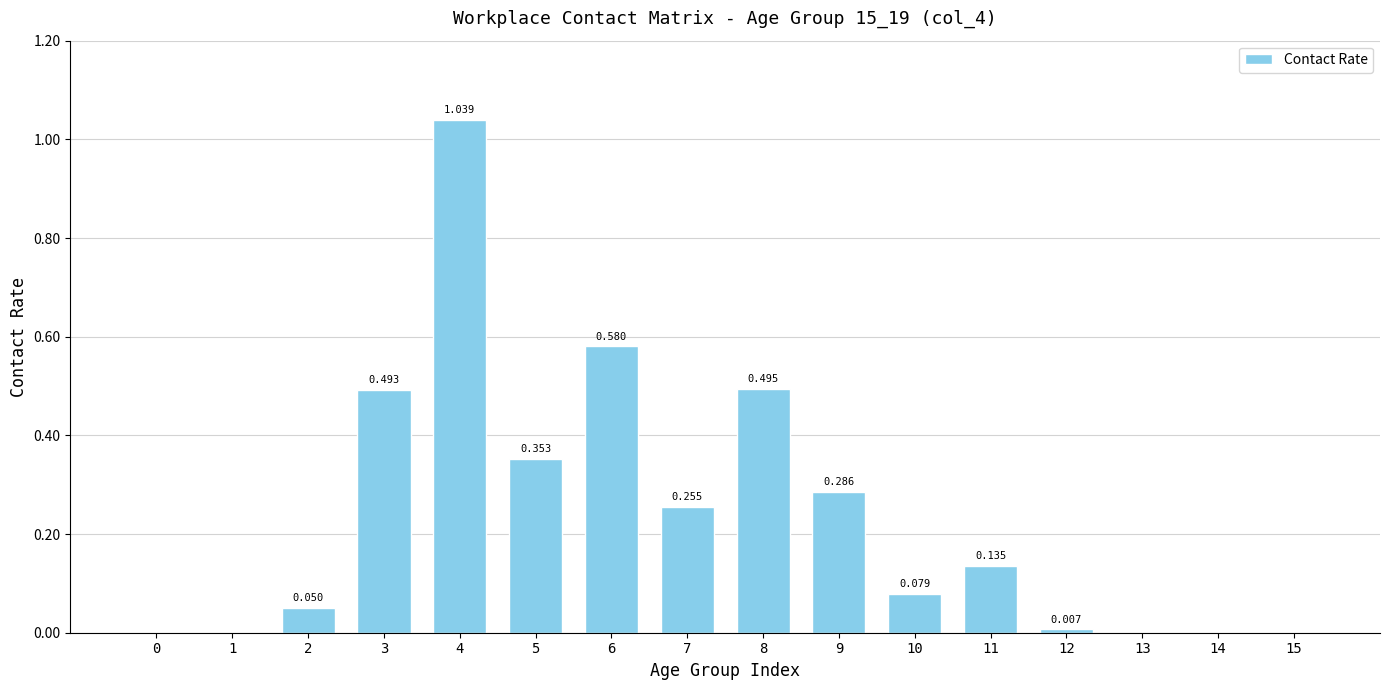

What is the change in value from 8 to 9?

-0.2